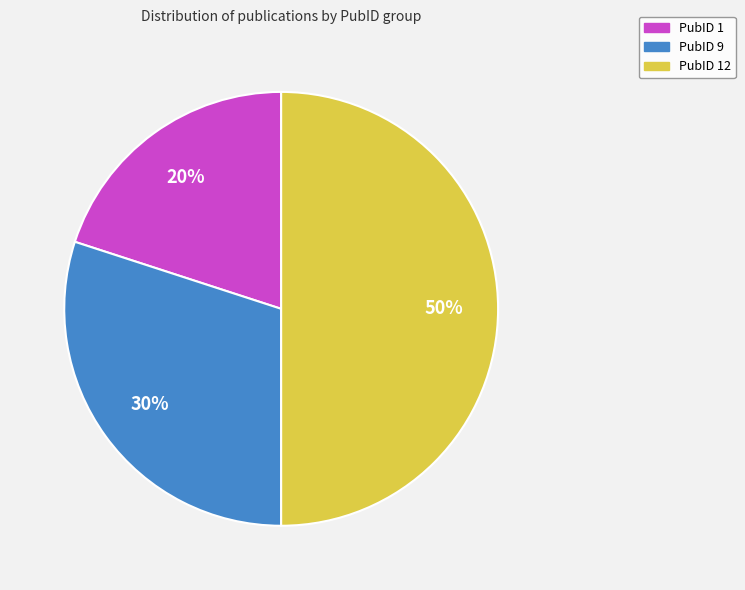

Is it true that PubID 9 is 30% of the pie?

True